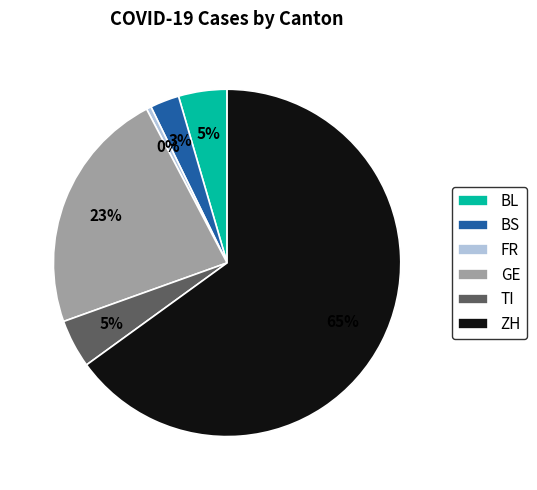

True or false: GE accounts for 31% of the total.

False